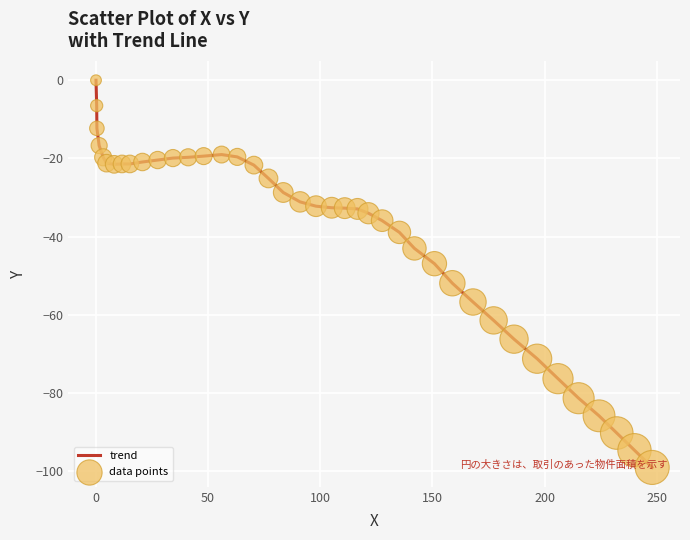

What is the difference between the maximum and minimum values?

99.0